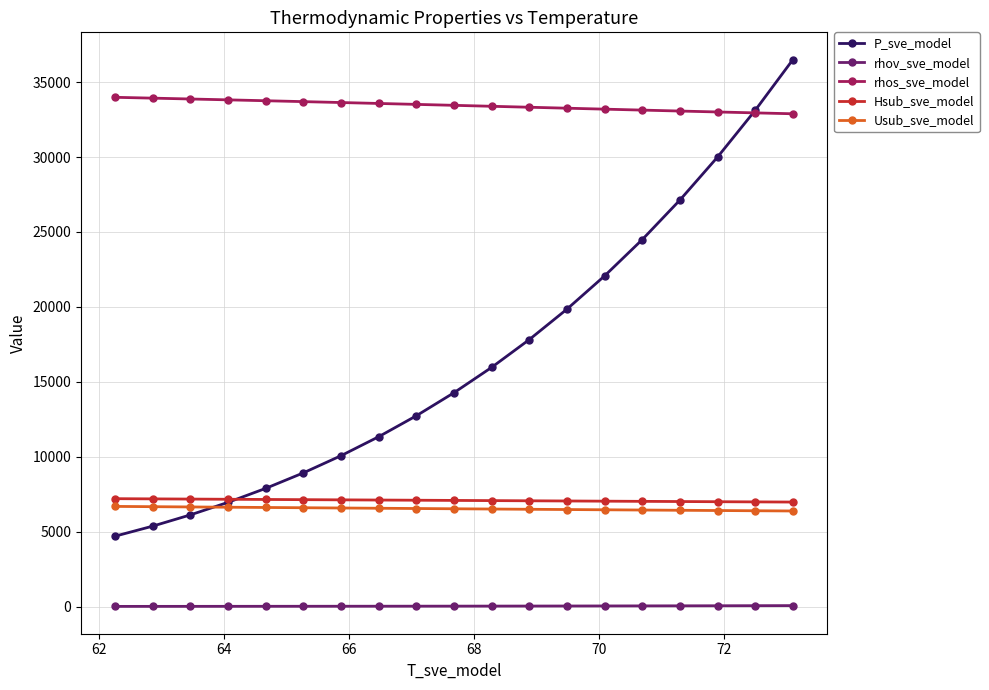

Rank the series by their maximum value, from highest to lowest.

P_sve_model, rhos_sve_model, Hsub_sve_model, Usub_sve_model, rhov_sve_model